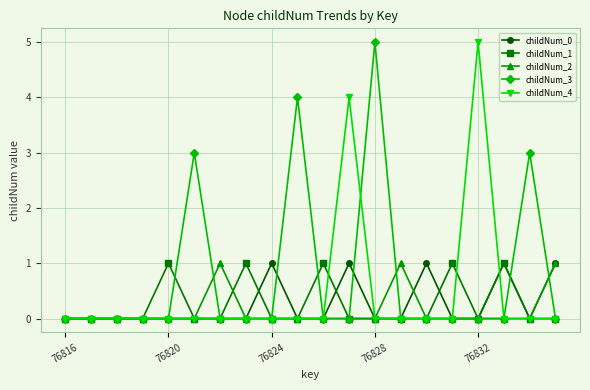

True or false: childNum_4 has more than 1 points higher than both neighbors.

True